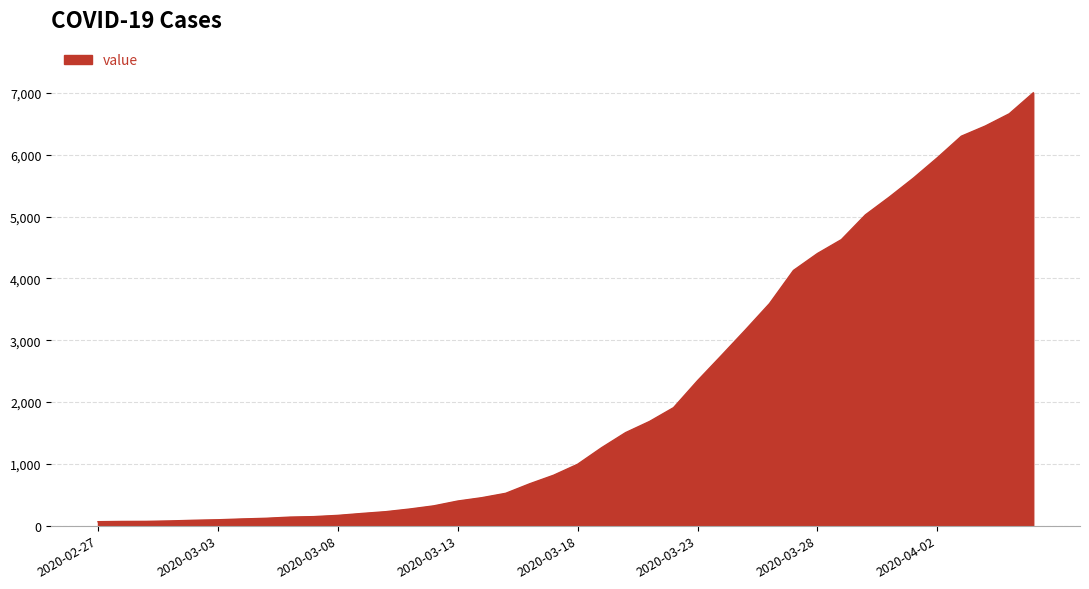

What is the maximum value shown in the chart?

7003